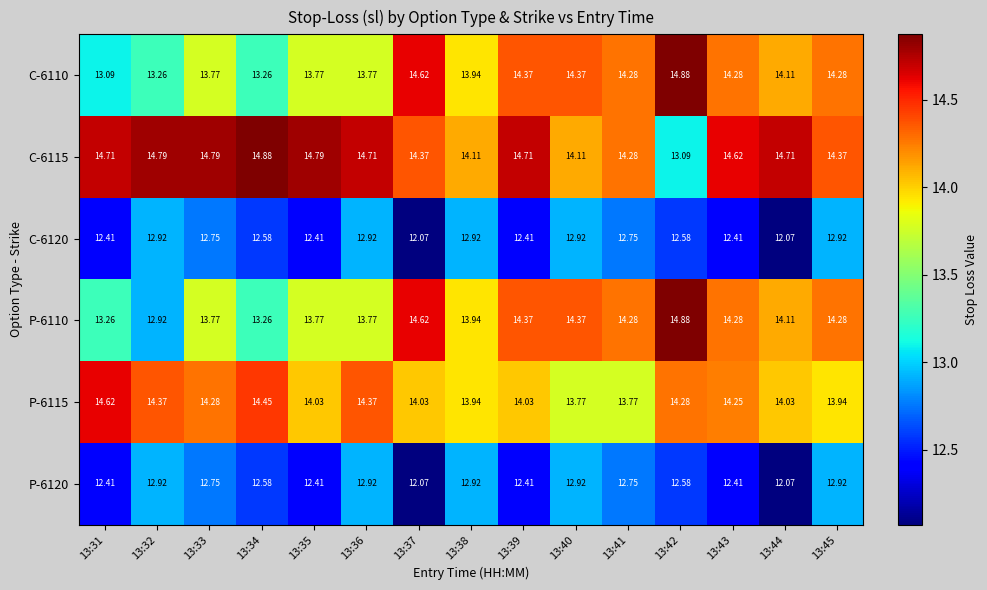

What is the greatest value displayed?

14.9